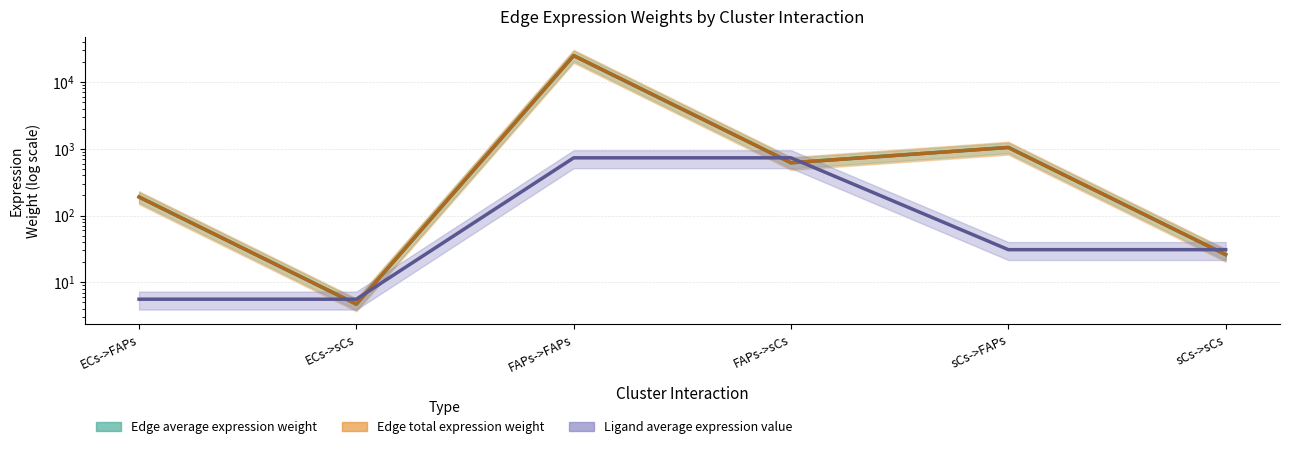

Is it true that Edge total expression weight equals 26.0 at sCs->sCs?

True